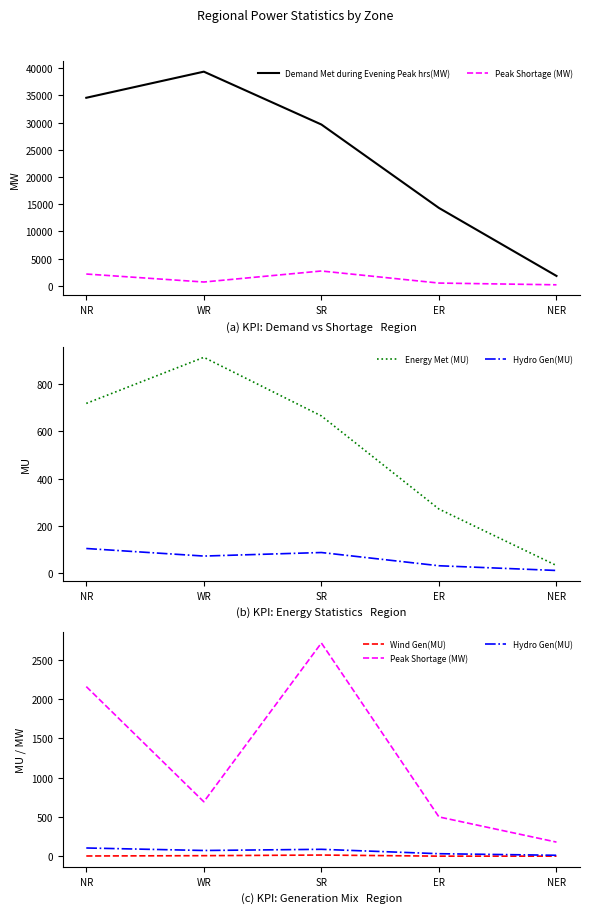

Rank the series by their maximum value, from lowest to highest.

Wind Gen(MU), Hydro Gen(MU), Energy Met (MU), Peak Shortage (MW), Demand Met during Evening Peak hrs(MW)